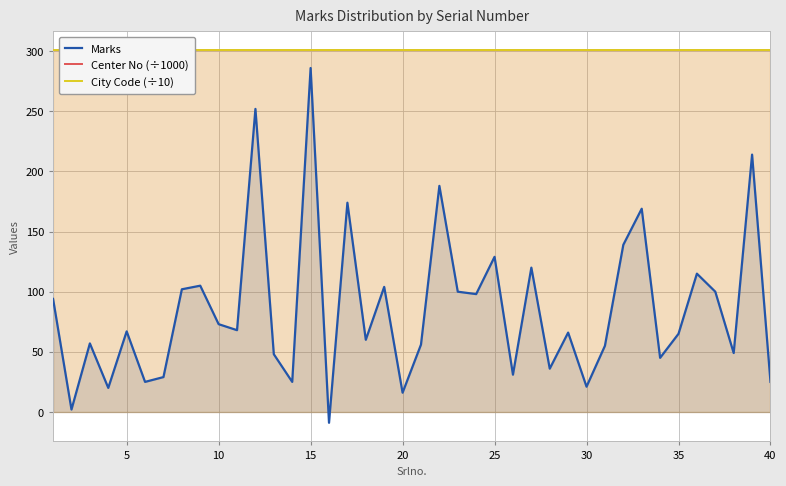

What are all the series names shown in the legend?

Marks, Center No (÷1000), City Code (÷10)